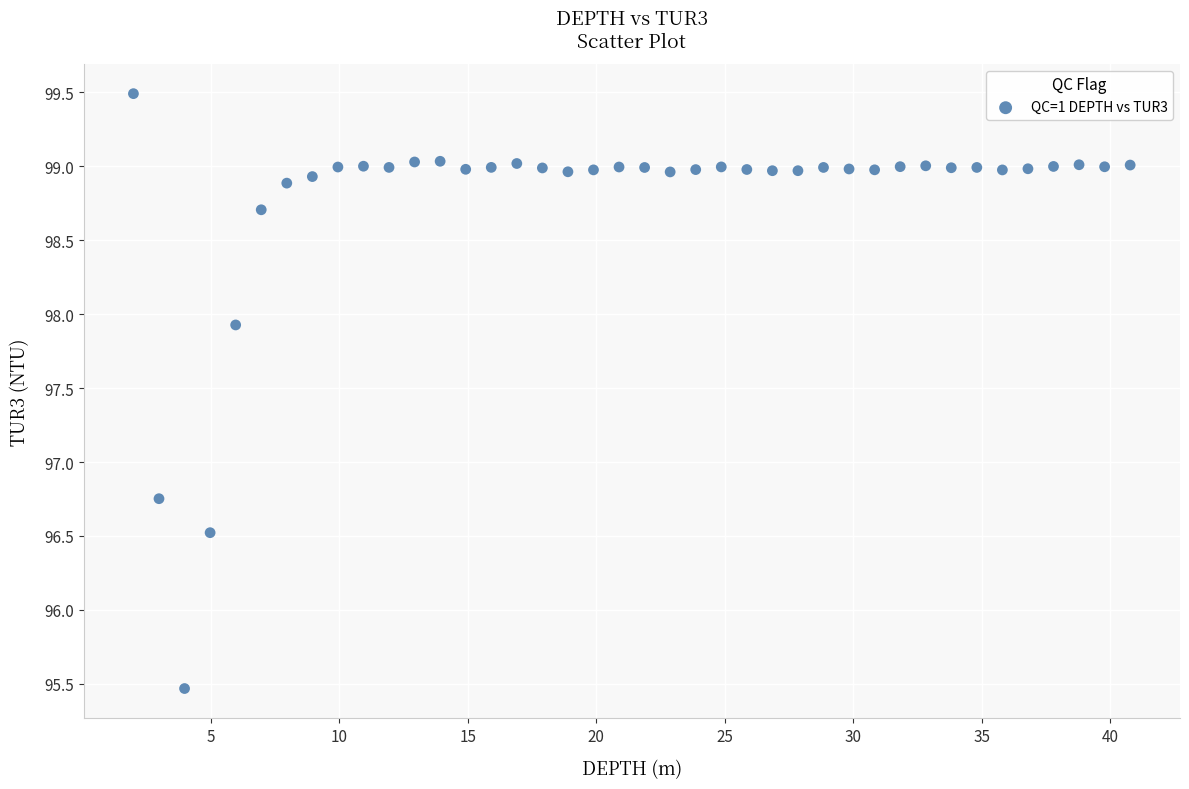

What is the range of Y values (max minus min)?

4.0